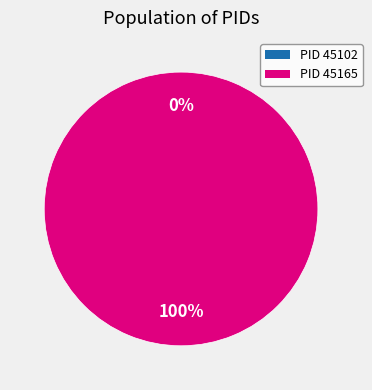

Combined, do 45165 and 45102 account for over 50%?

Yes